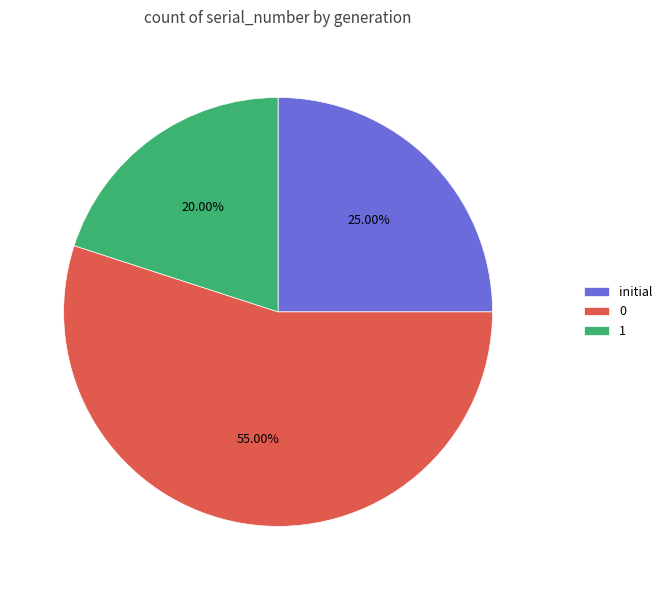

Does 0 account for over 50% of the chart?

Yes